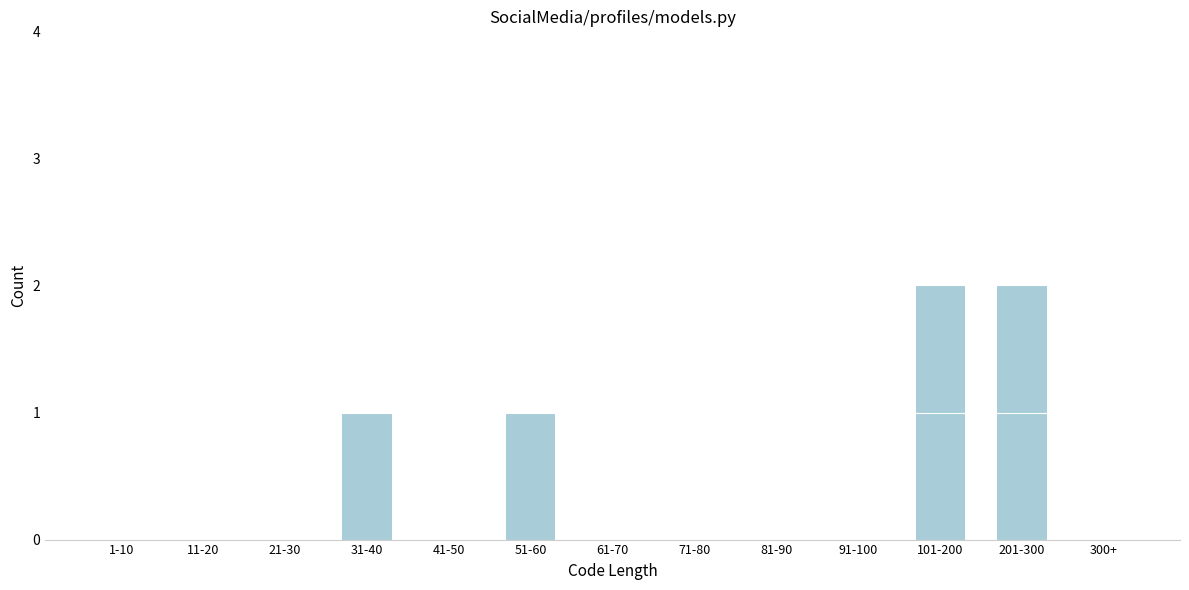

Reading left to right, transcribe all the data shown in this chart.

1-10=0	11-20=0	21-30=0	31-40=1	41-50=0	51-60=1	61-70=0	71-80=0	81-90=0	91-100=0	101-200=2	201-300=2	300+=0